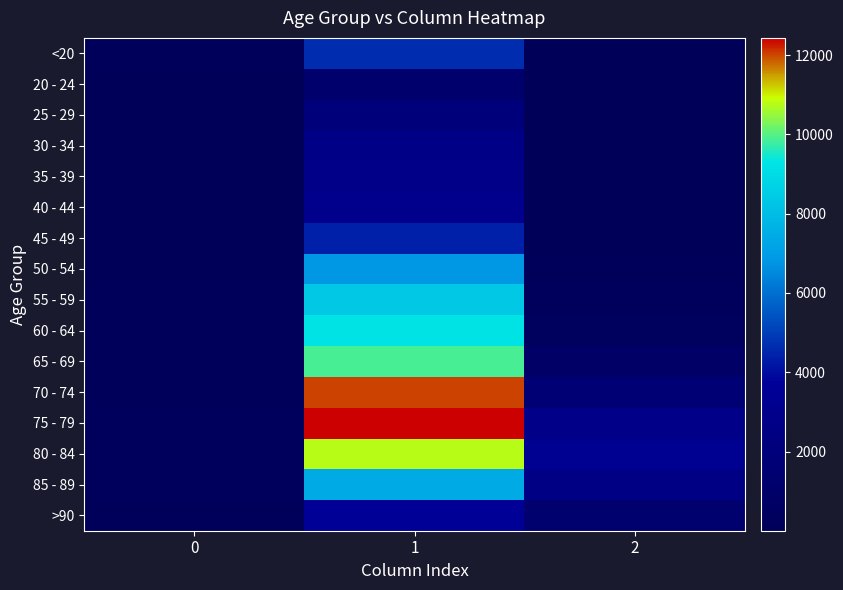

Rank the series at 1 from highest to lowest value.

75 - 79, 70 - 74, 80 - 84, 65 - 69, 60 - 64, 55 - 59, 85 - 89, 50 - 54, <20, 45 - 49, >90, 40 - 44, 35 - 39, 30 - 34, 25 - 29, 20 - 24